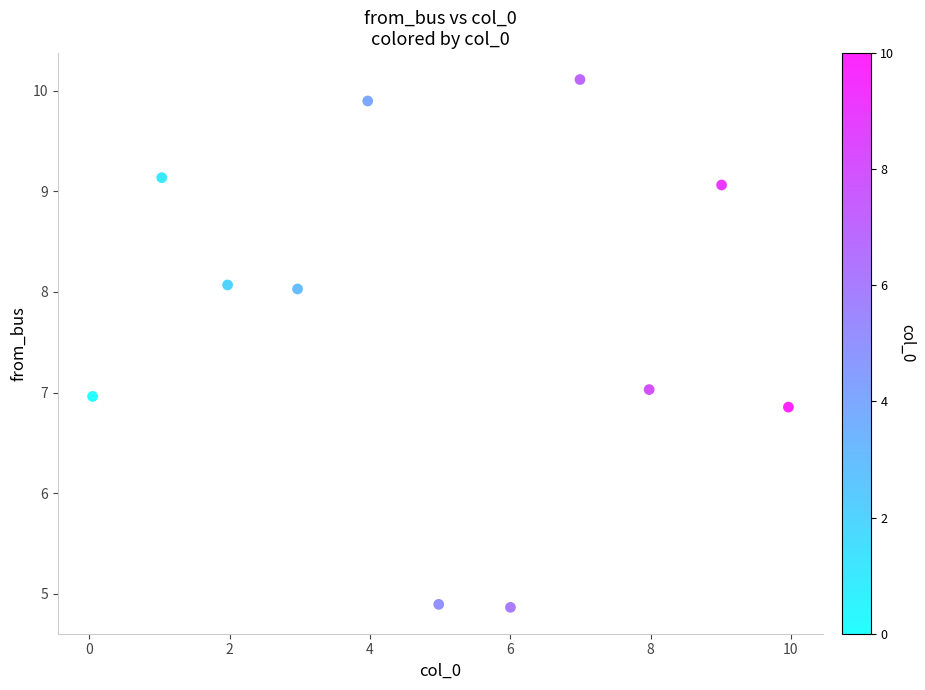

What is the average X value?

5.0